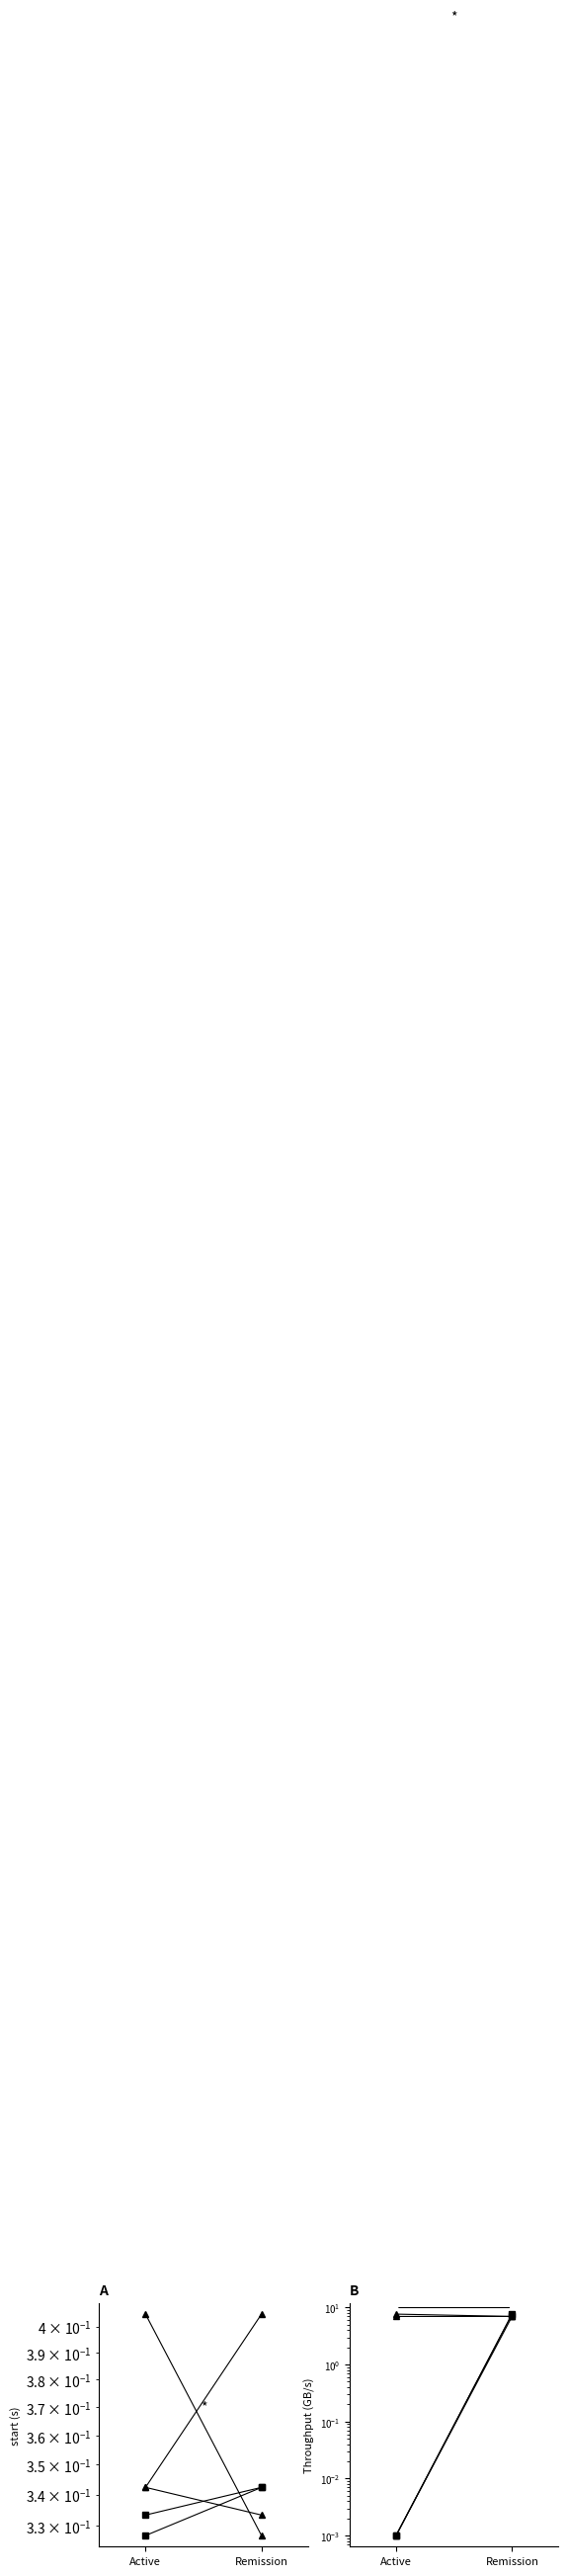

At which category is the sum across all series the highest?

Remission